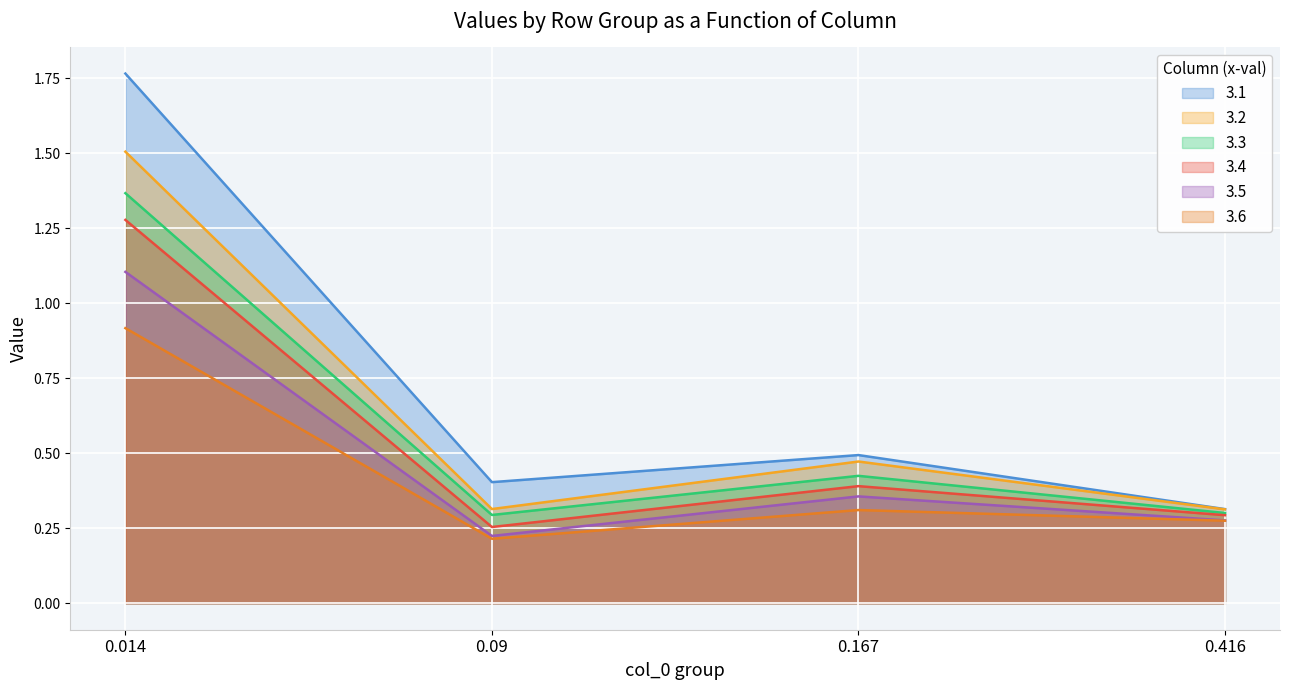

At which category is the sum across all series the highest?

0.014